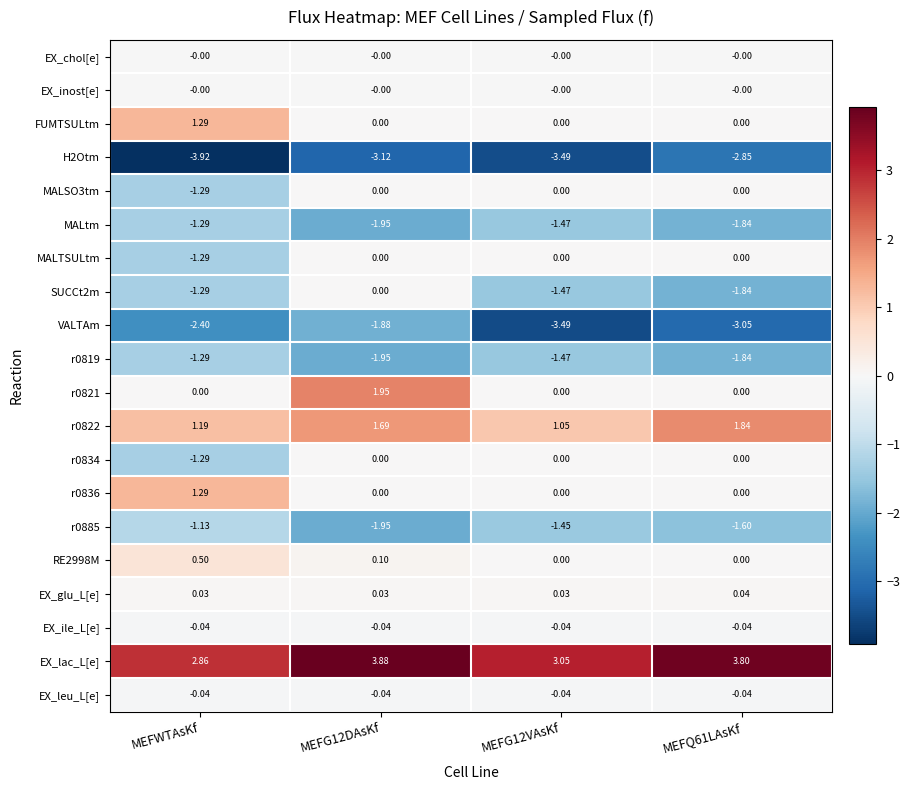

At which category does the chart reach its minimum across all series?

MEFWTAsKf